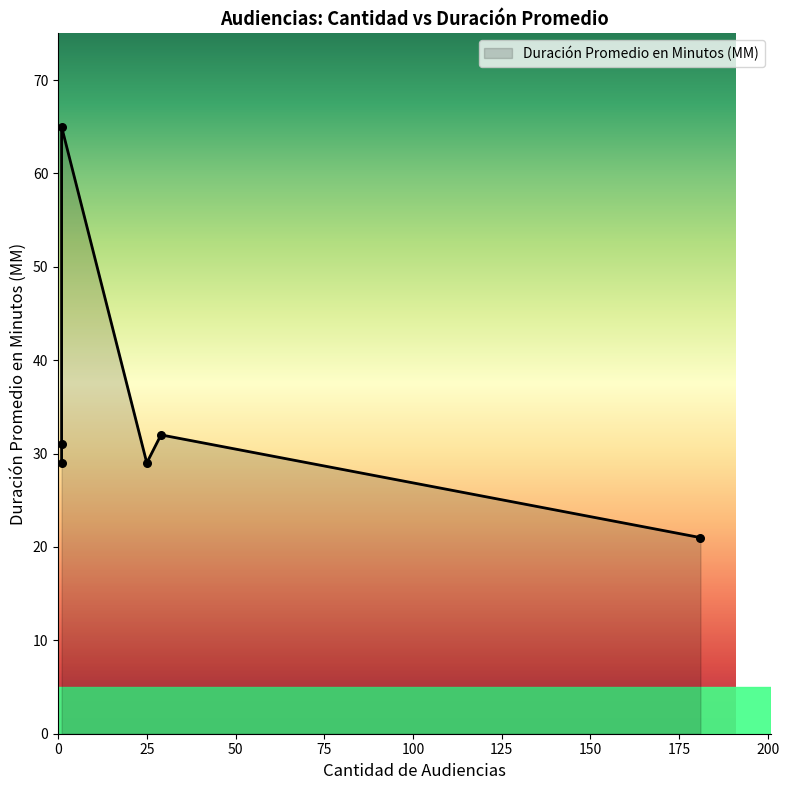

Which has a higher value, Citación A Audiencia or Citación A Audiencia Preparatoria?

Citación A Audiencia